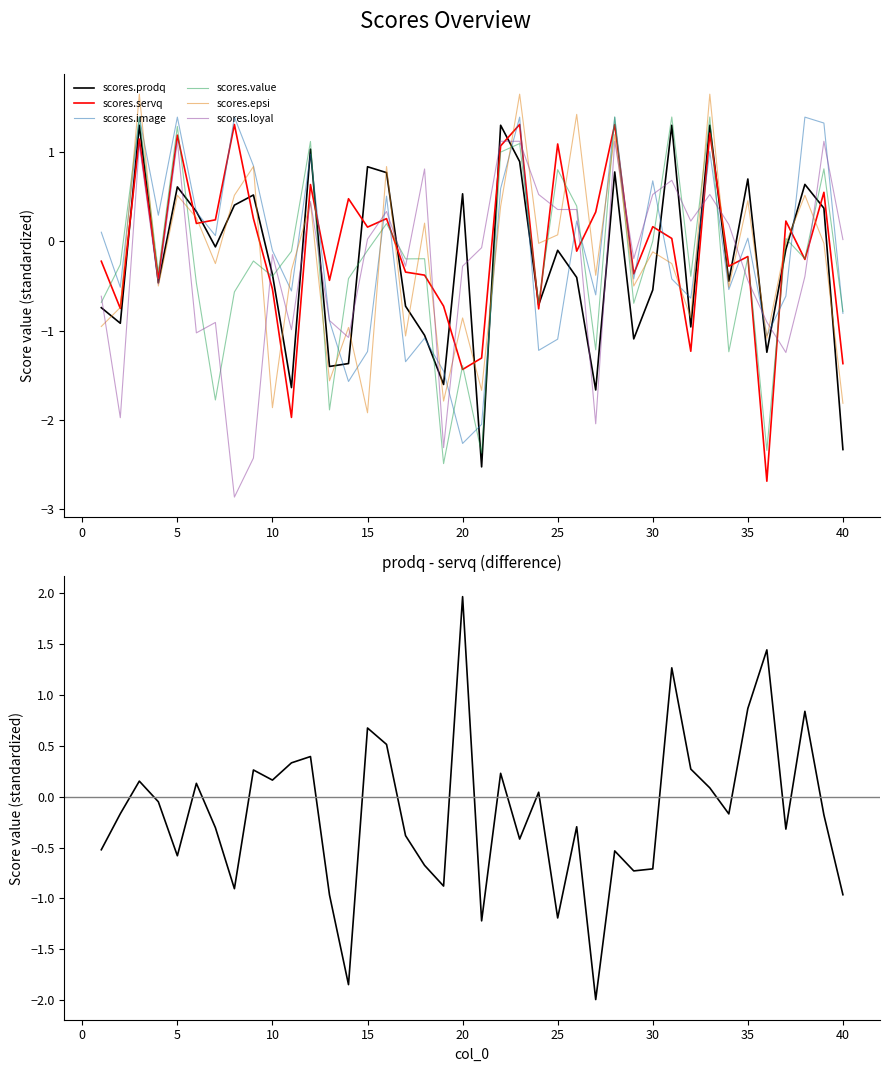

In scores.prodq, how many points are higher than both neighbors (excluding endpoints)?

13